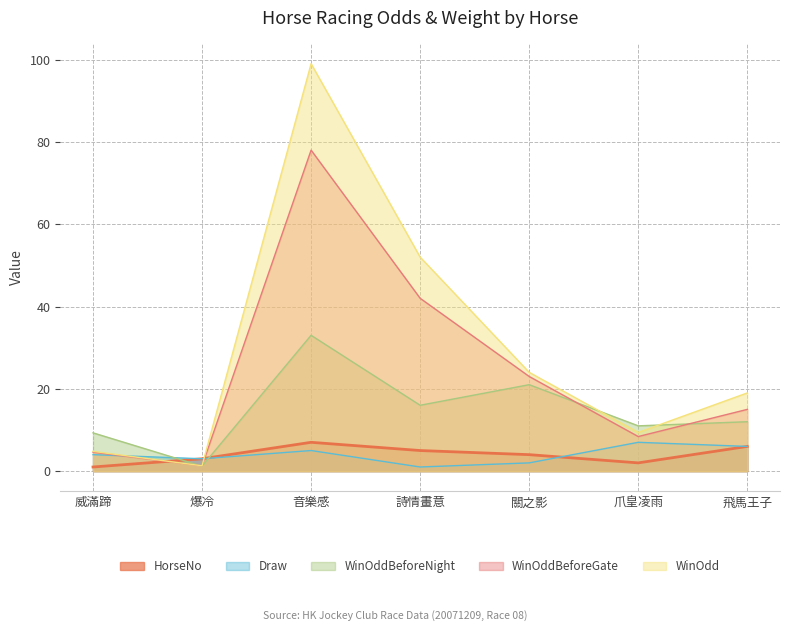

Does the chart have visible grid lines?

Yes